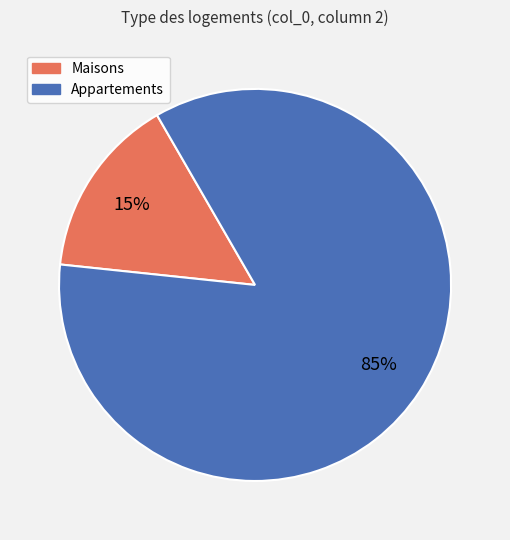

To the nearest percent, what is the difference between the largest and smallest slice percentages?

70%